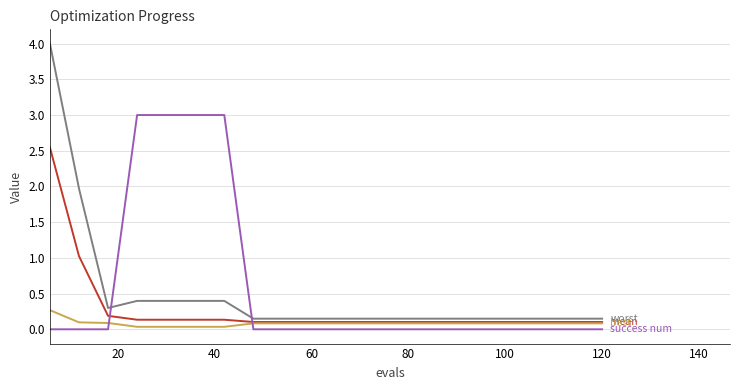

What is the greatest value displayed?

4.0